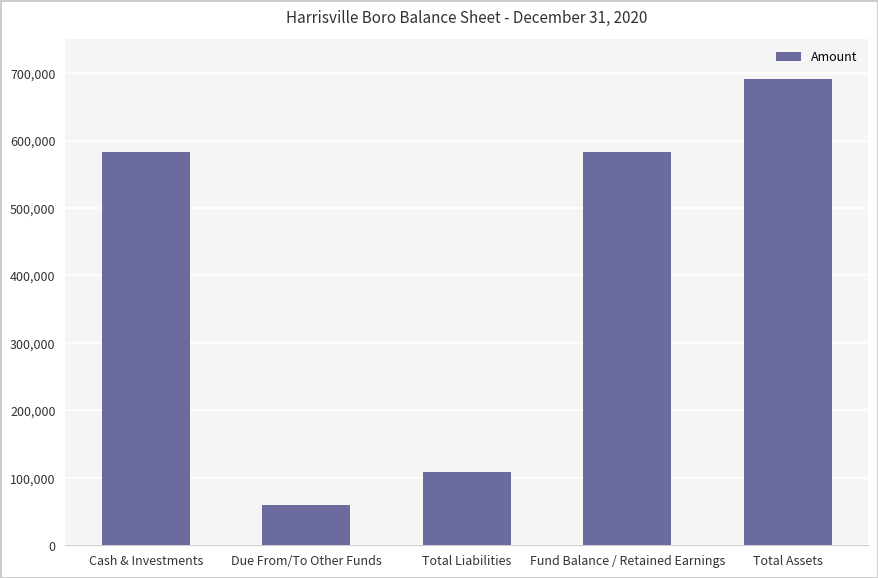

What is the change in value from Cash & Investments to Total Assets?

+108836